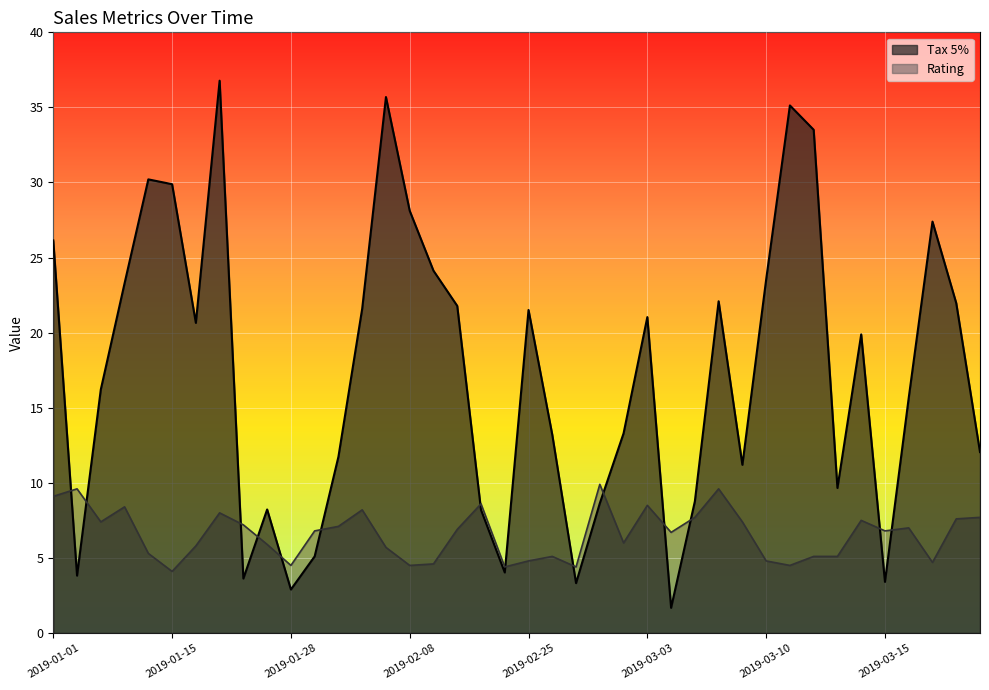

Is it true that Rating equals 9.6 at 2019-01-05?

True